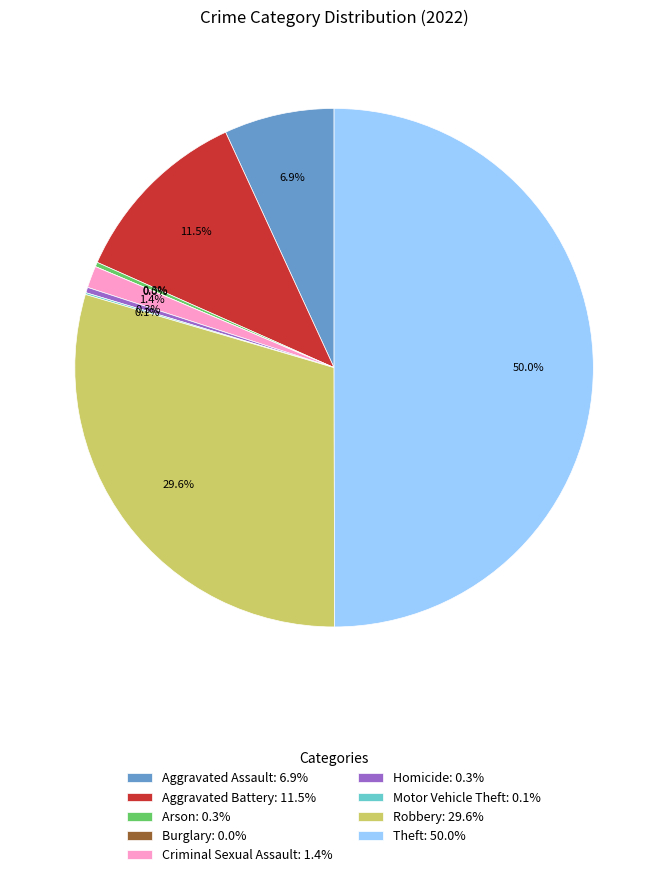

What is the total percentage of Criminal Sexual Assault and Aggravated Battery?

12.8%